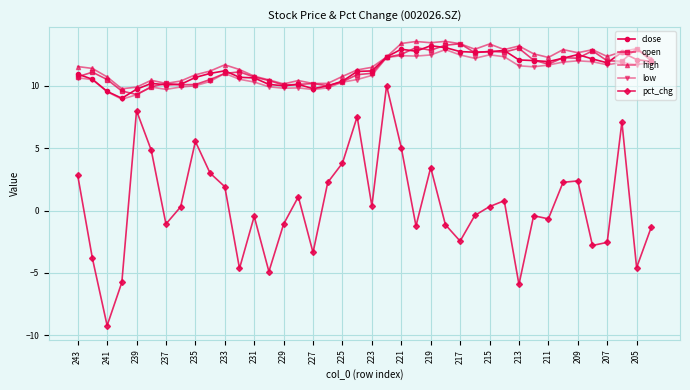

True or false: pct_chg and low cross at least once.

False